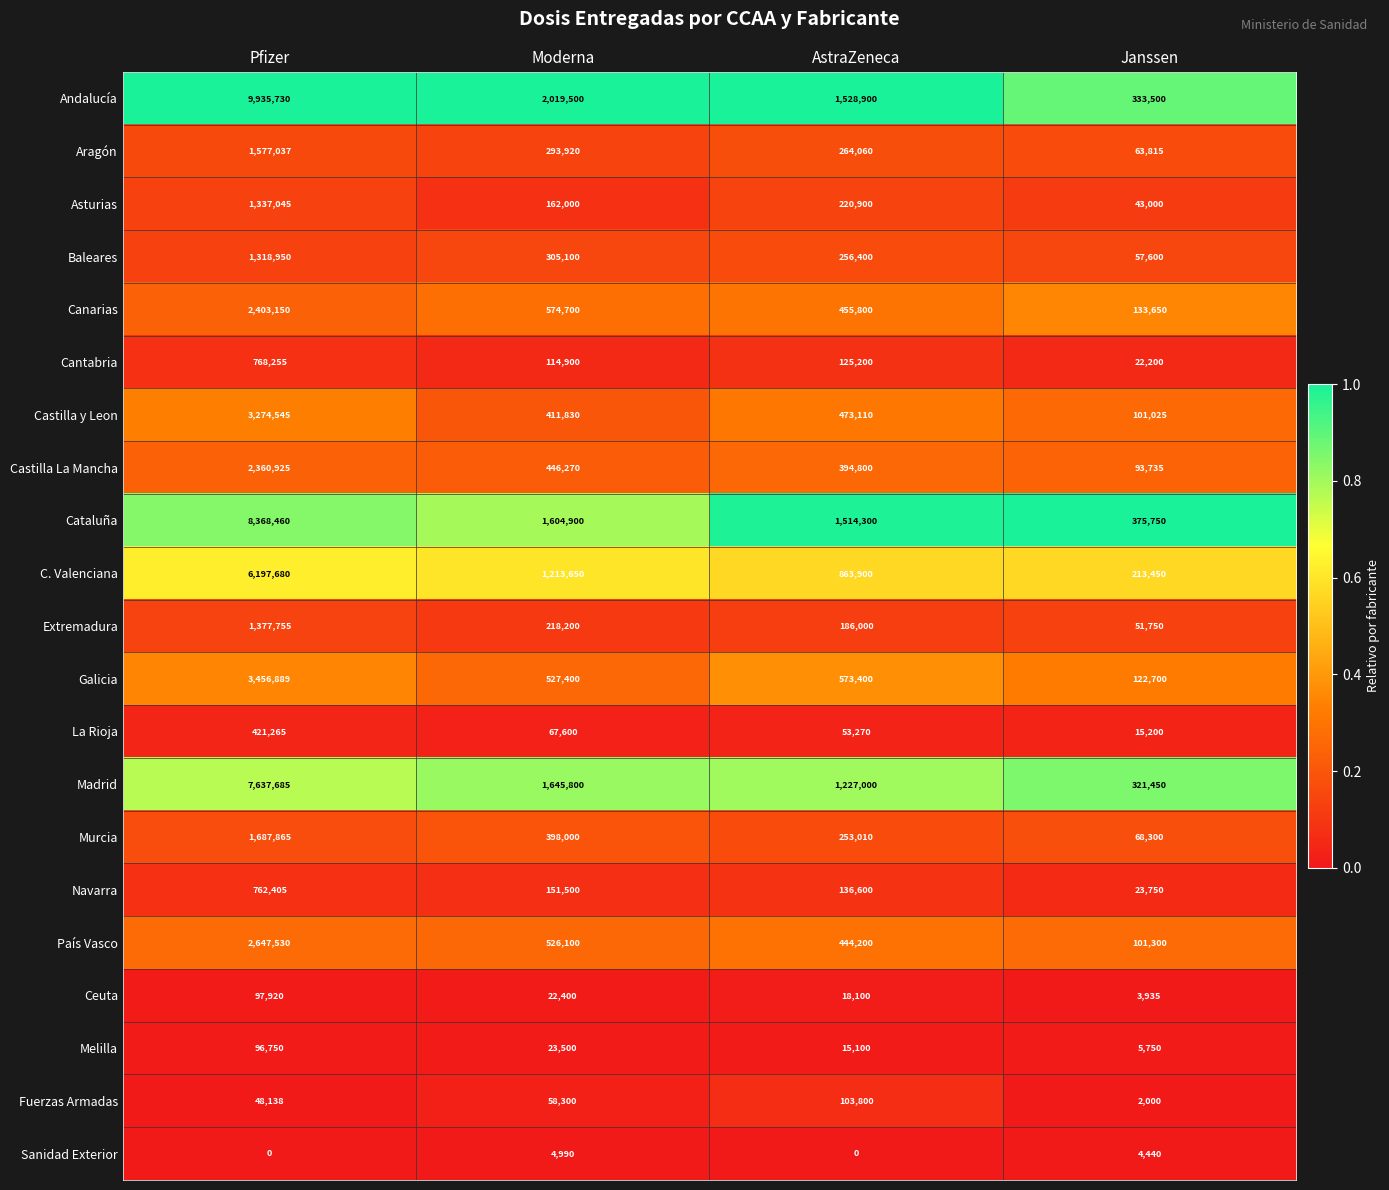

Which series changed the most between AstraZeneca and Janssen?

Andalucía